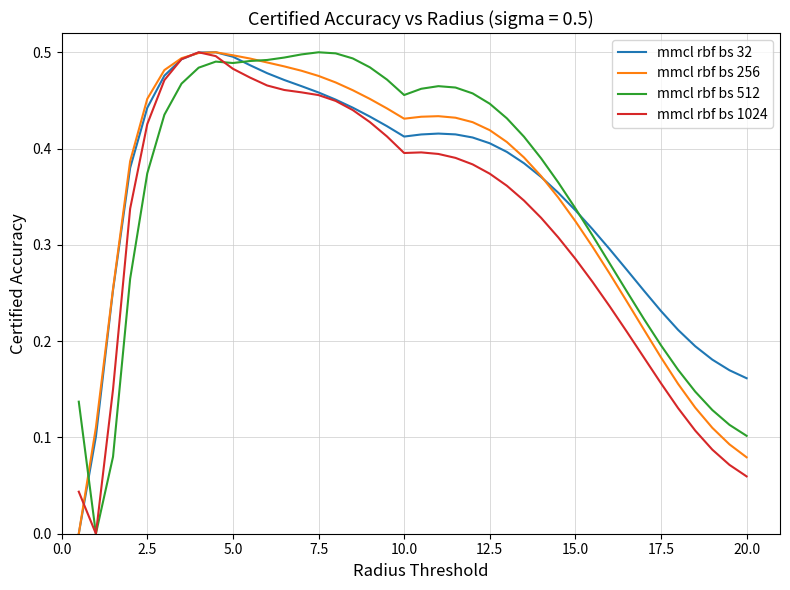

How many mmcl rbf bs 512 values are between 0 and 1?

40